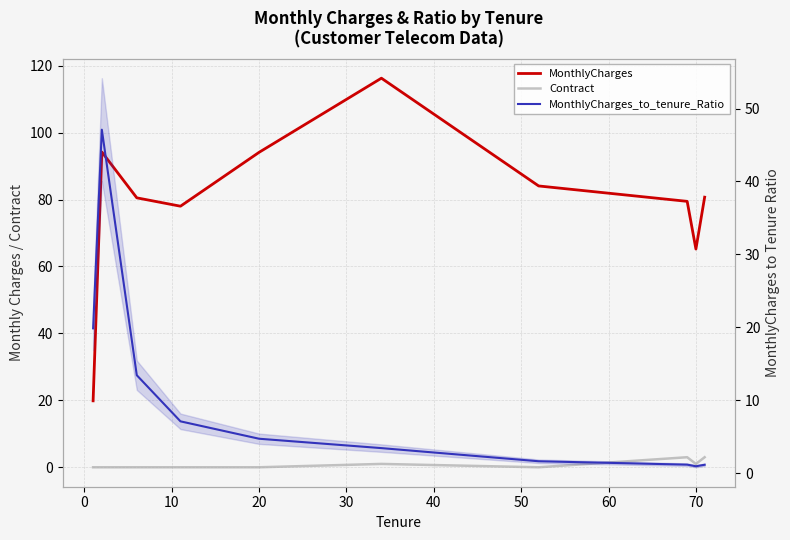

How many interior local valleys does the Contract series have?

2